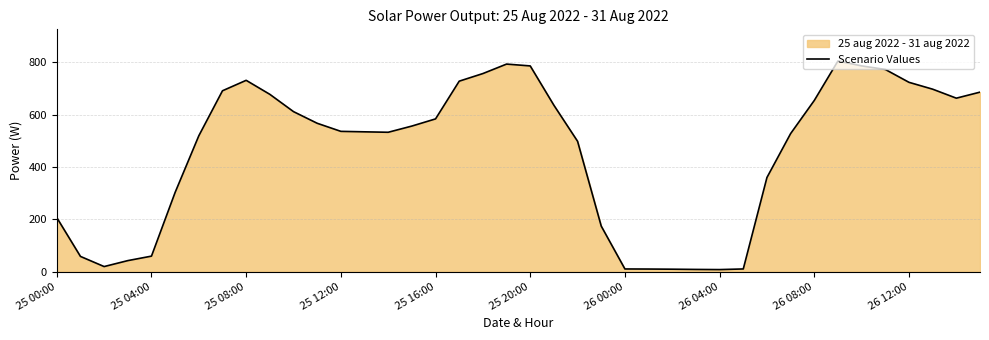

How many lines are shown in the chart?

1